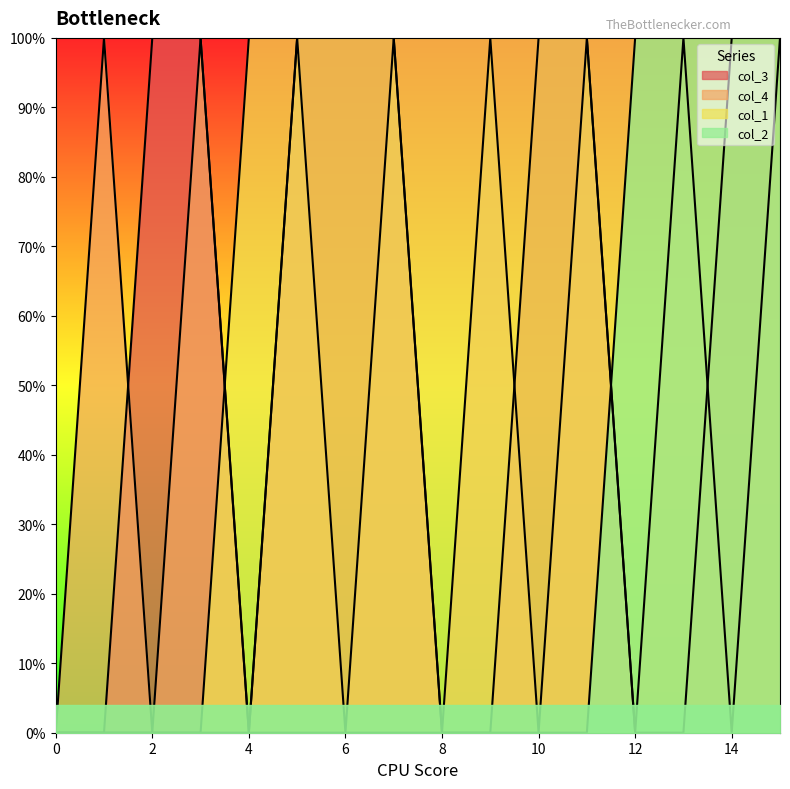

Reading left to right, extract all data points from this chart.

col_3: 0	0	1	1	0	1	1	1	0	0	1	1	0	0	1	1
col_4: 0	1	0	1	0	1	0	1	0	1	0	1	0	1	0	1
col_1: 0	0	0	0	1	1	1	1	1	1	1	1	1	1	1	1
col_2: 0	0	0	0	0	0	0	0	0	0	0	0	1	1	1	1